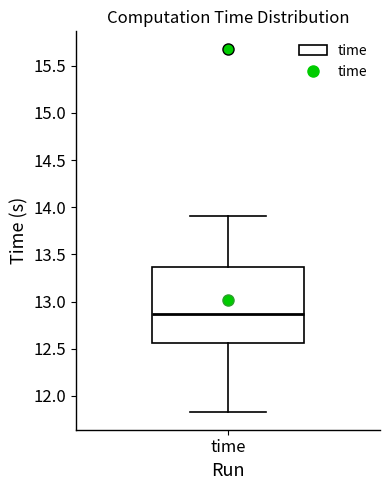

Transcribe this box plot: give where the median line is, the range the box spans, and where the two whiskers end, as read against the y-axis. The values are not printed on the chart, so give them approximately, as read against the axis.

median 12.85, box 12.55 to 13.35, whiskers 11.85 to 13.90